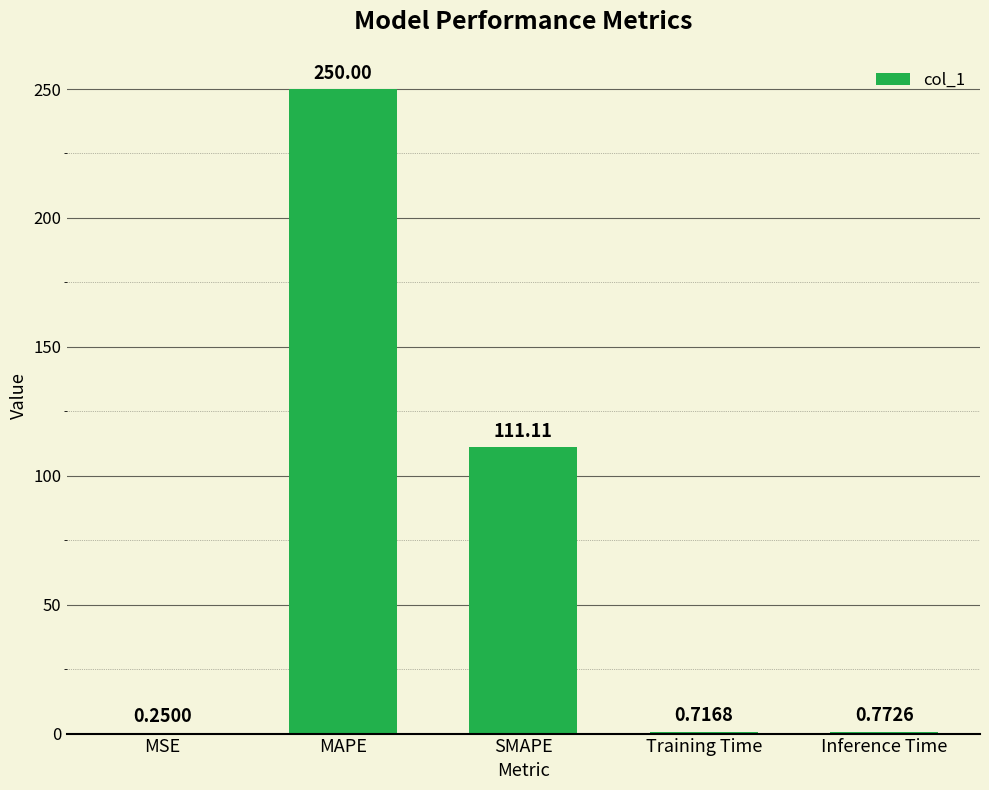

Between MAPE and SMAPE, which is larger?

MAPE